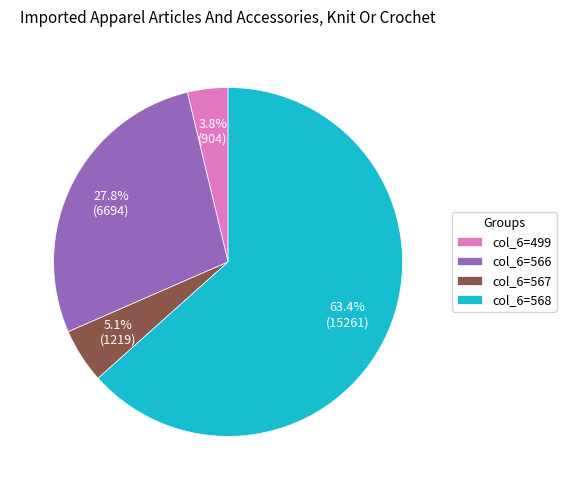

Is col_6=566 the majority of the pie?

No